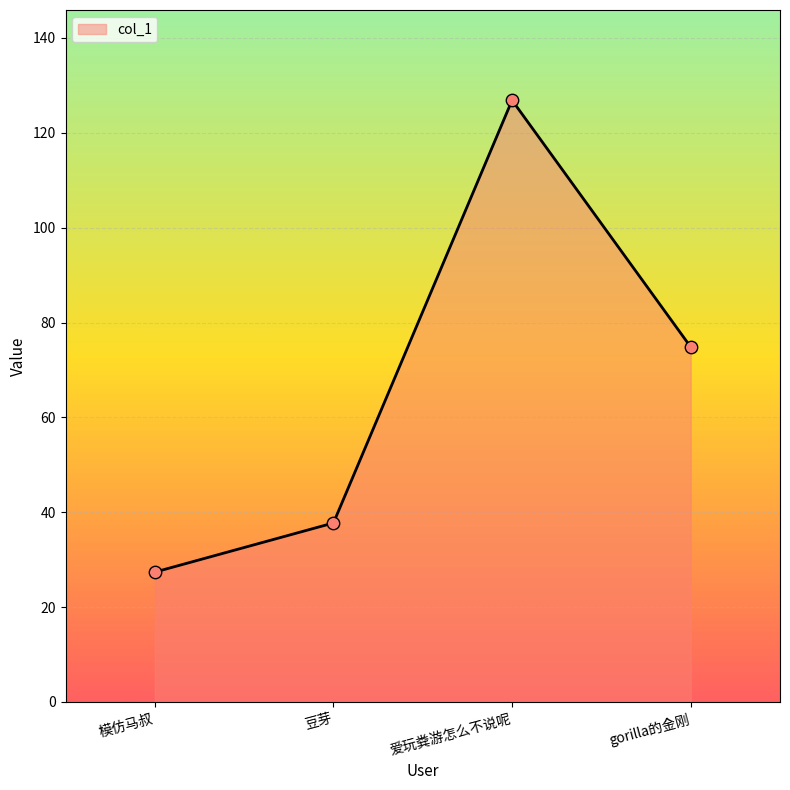

What is the change in value from 模仿马叔 to 豆芽?

+10.4